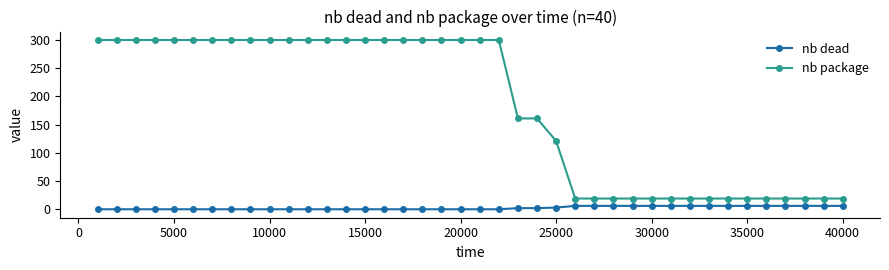

What is the difference between the maximum and minimum values in the nb package series?

281